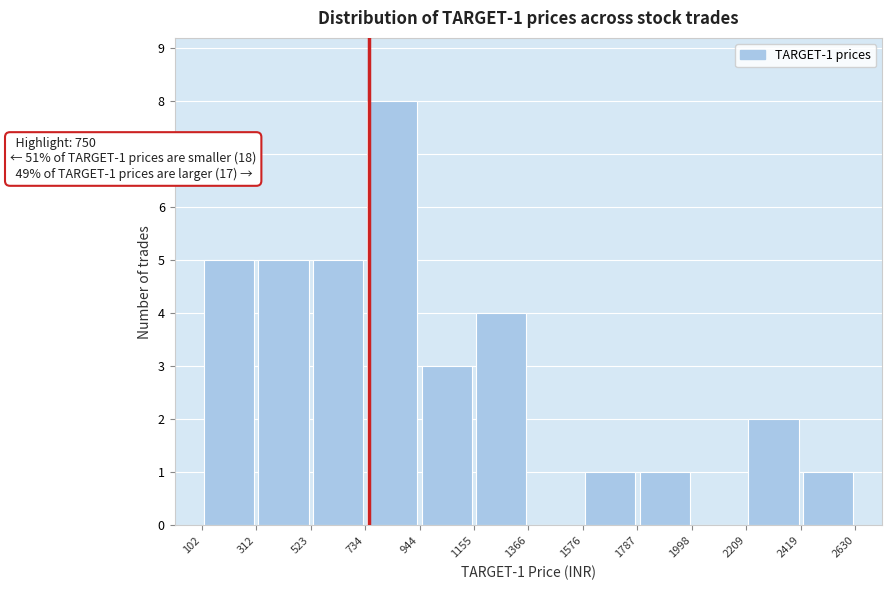

Which range on the x-axis has the tallest bar?

734 to 944